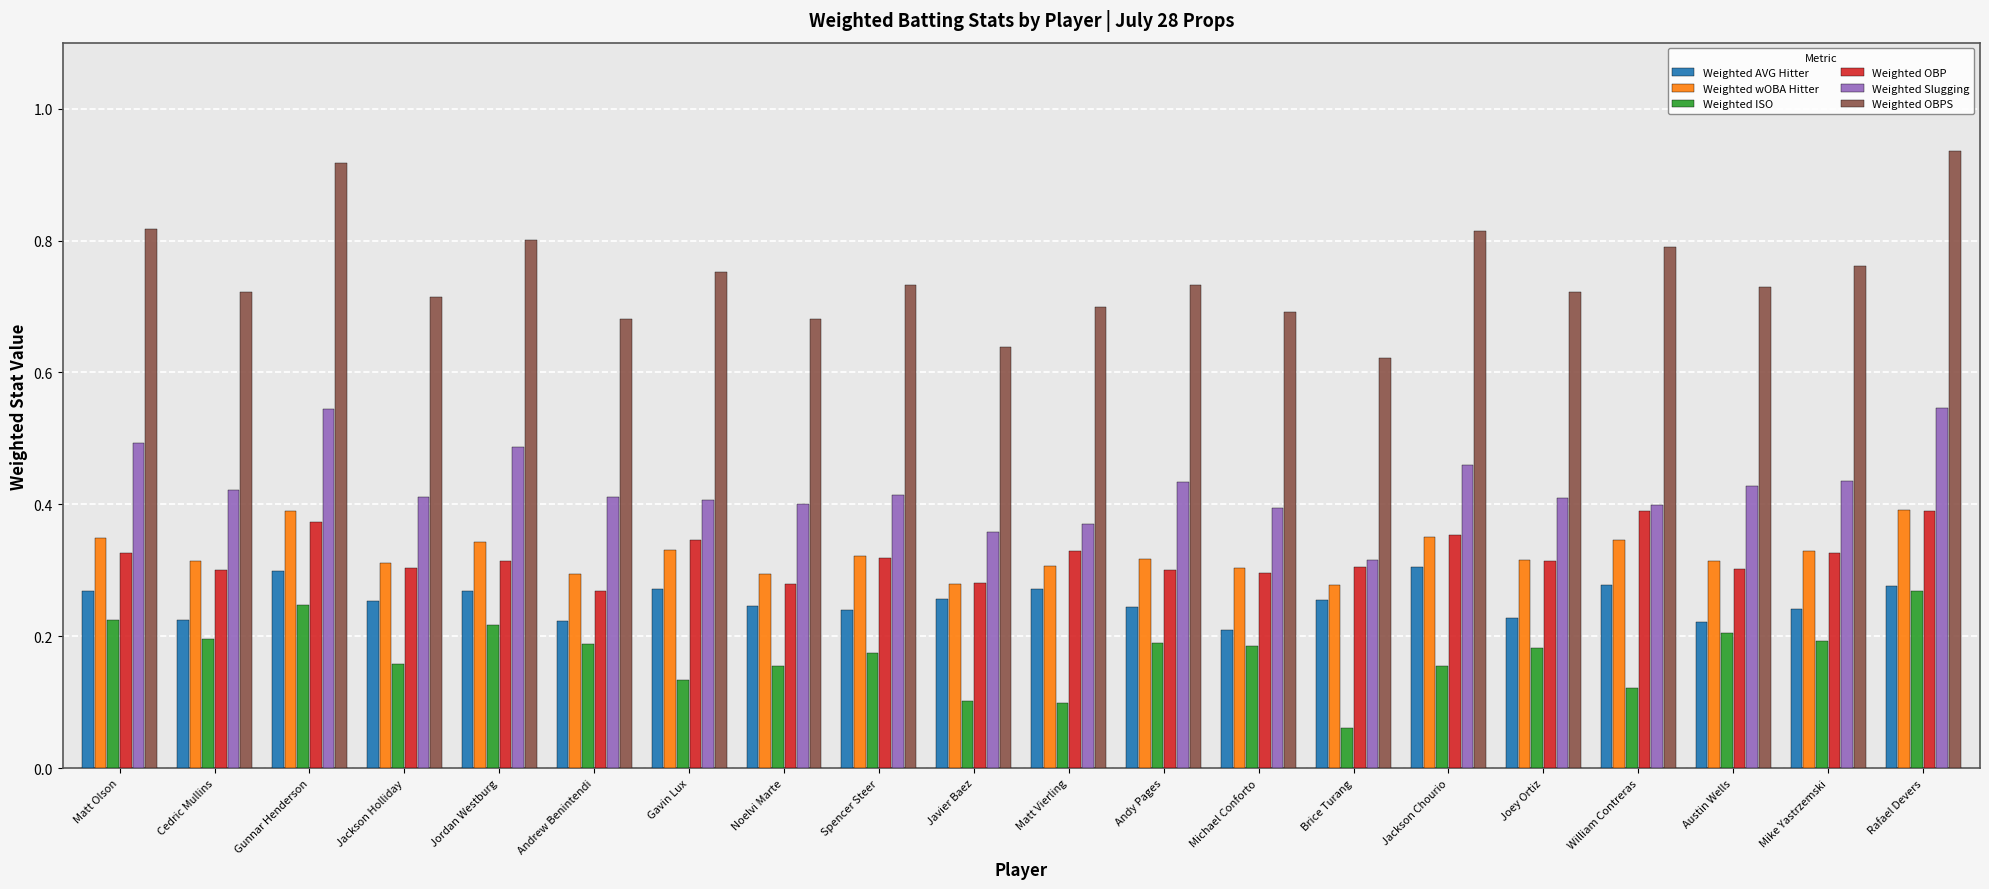

What is the total value across all series at Rafael Devers?

2.8